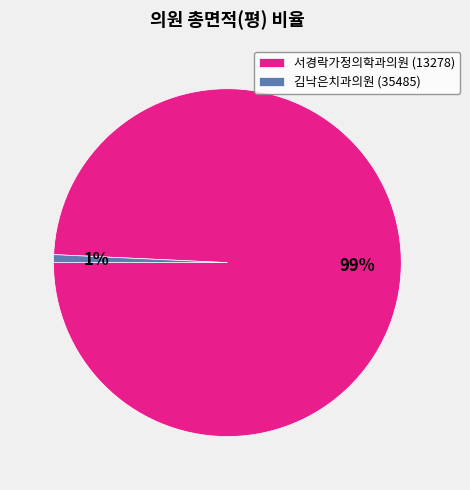

Count the number of slices in the pie.

2